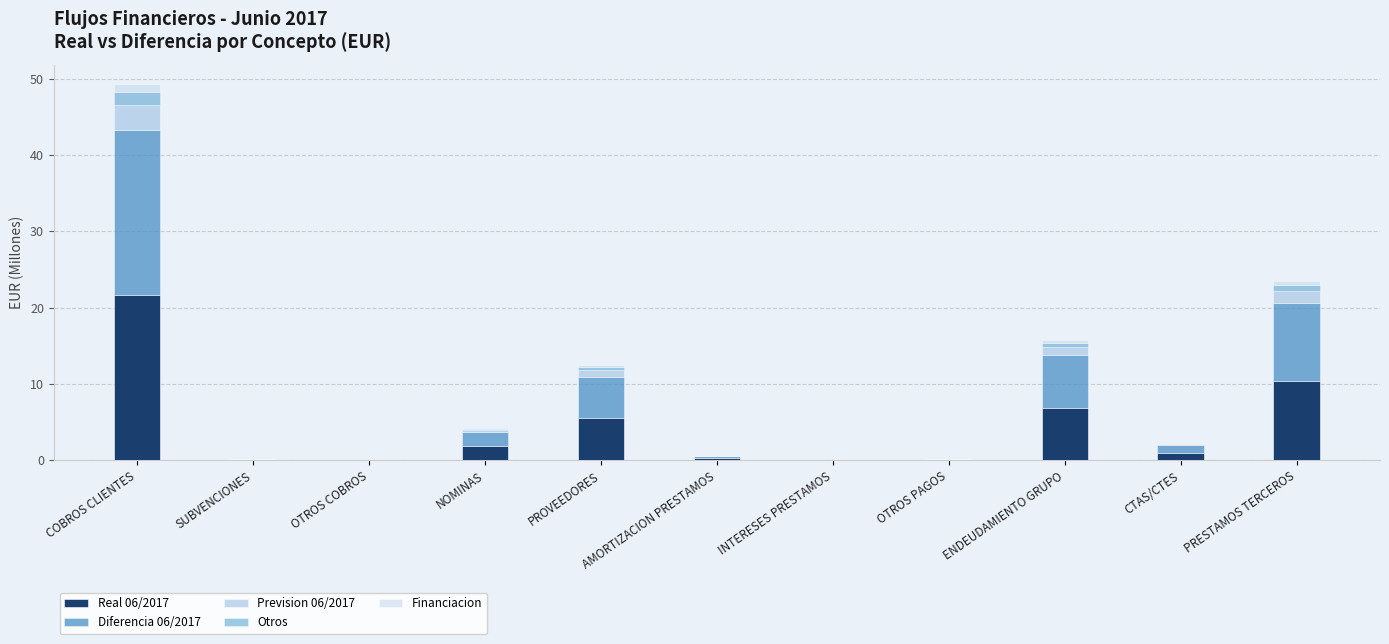

List the labels in order of Otros value, largest first.

COBROS CLIENTES, PRESTAMOS TERCEROS, ENDEUDAMIENTO GRUPO, PROVEEDORES, NOMINAS, CTAS/CTES, AMORTIZACION PRESTAMOS, SUBVENCIONES, OTROS PAGOS, INTERESES PRESTAMOS, OTROS COBROS